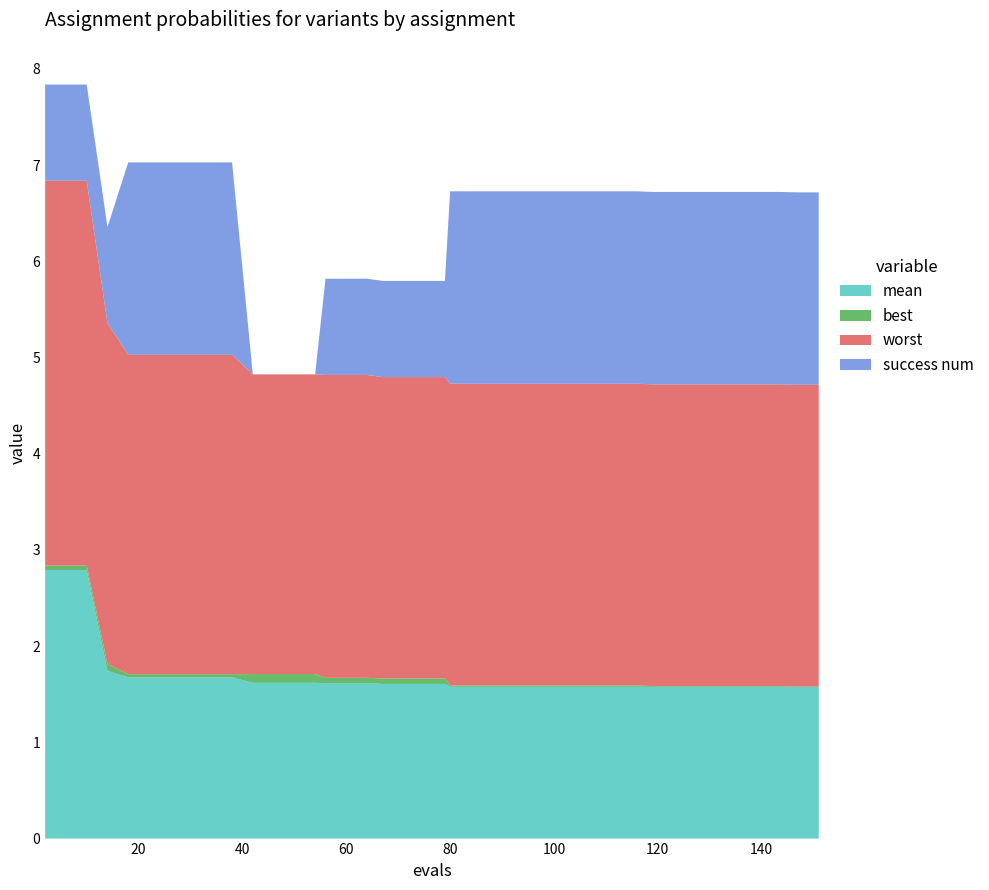

Reading left to right, transcribe all the data shown in this chart.

mean: 2.8	2.8	2.8	1.7	1.7	1.7	1.7	1.7	1.7	1.7	1.6	1.6	1.6	1.6	1.6	1.6	1.6	1.6	1.6	1.6	1.6	1.6	1.6	1.6	1.6	1.6	1.6	1.6	1.6	1.6	1.6	1.6	1.6	1.6	1.6	1.6	1.6	1.6	1.6	1.6
best: 0.0	0.0	0.0	0.1	0.0	0.0	0.0	0.0	0.0	0.0	0.1	0.1	0.1	0.1	0.1	0.1	0.1	0.1	0.1	0.1	0.1	0.0	0.0	0.0	0.0	0.0	0.0	0.0	0.0	0.0	0.0	0.0	0.0	0.0	0.0	0.0	0.0	0.0	0.0	0.0
worst: 4.0	4.0	4.0	3.5	3.3	3.3	3.3	3.3	3.3	3.3	3.1	3.1	3.1	3.1	3.1	3.1	3.1	3.1	3.1	3.1	3.1	3.1	3.1	3.1	3.1	3.1	3.1	3.1	3.1	3.1	3.1	3.1	3.1	3.1	3.1	3.1	3.1	3.1	3.1	3.1
success num: 1.0	1.0	1.0	1.0	2.0	2.0	2.0	2.0	2.0	2.0	0.0	0.0	0.0	0.0	1.0	1.0	1.0	1.0	1.0	1.0	1.0	2.0	2.0	2.0	2.0	2.0	2.0	2.0	2.0	2.0	2.0	2.0	2.0	2.0	2.0	2.0	2.0	2.0	2.0	2.0